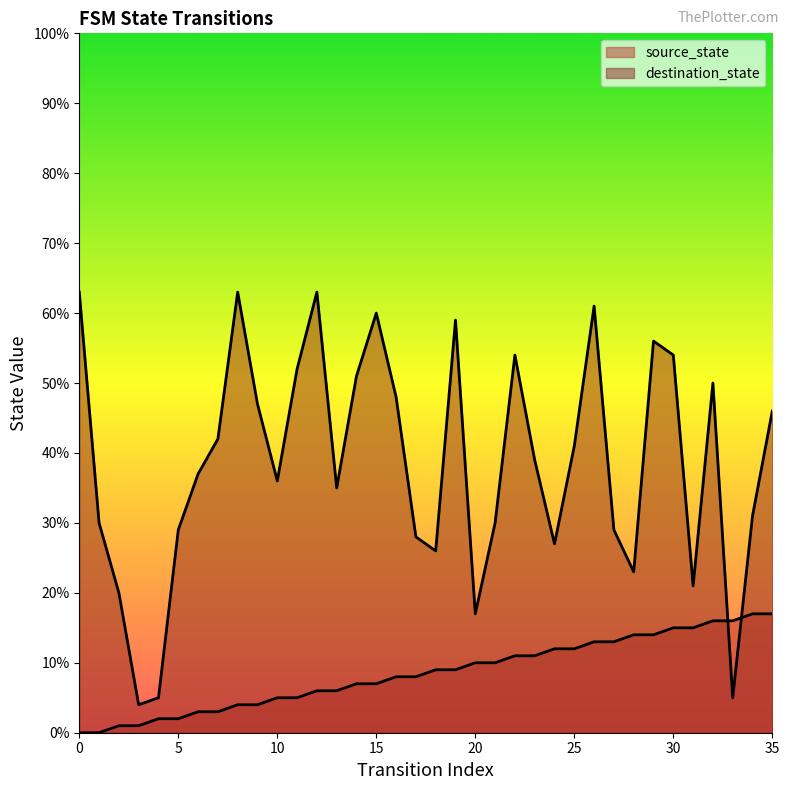

After their last crossing, which series has the higher values: source_state or destination_state?

destination_state